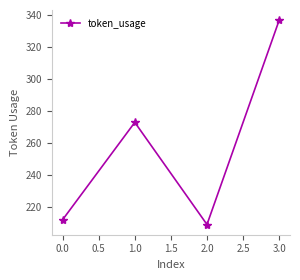

What is the approximate value at 1.0, to the nearest 5?

275